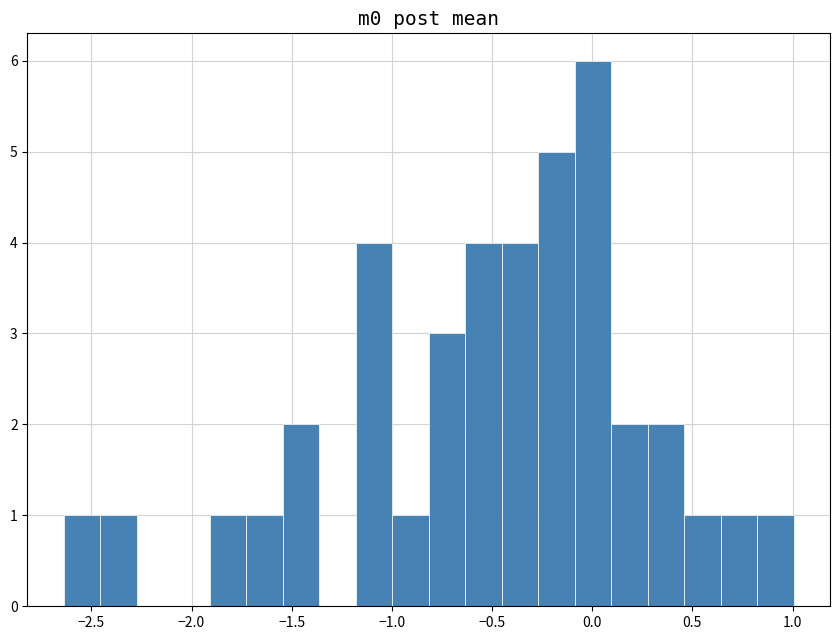

Around what value on the x-axis is the tallest bar? Give the approximate position of its centre, as read against the axis.

0.00